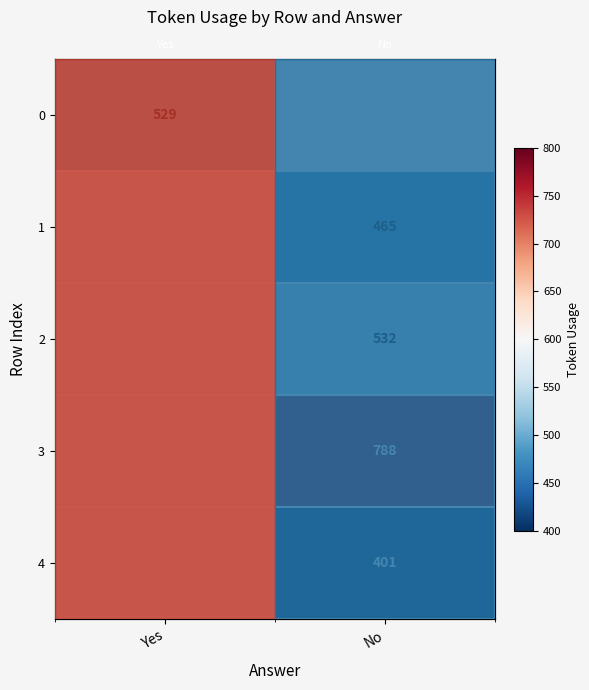

Which category has the lowest value in the 3 series?

Yes